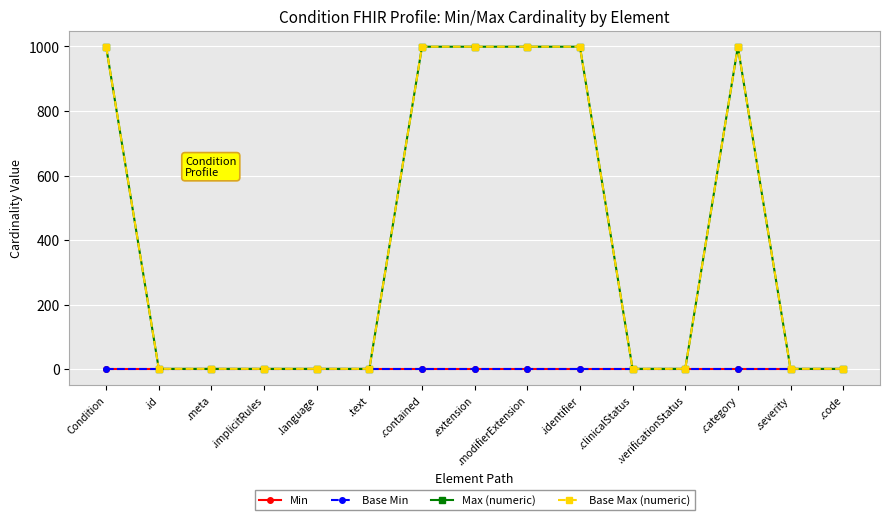

How many lines are shown in the chart?

4